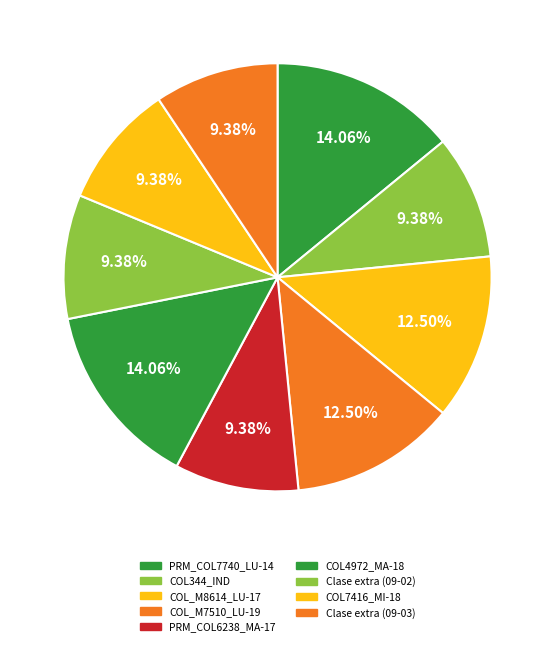

Approximately how many times larger is the value at PRM_COL7740_LU-14 compared to Clase extra (09-03)?

1.5